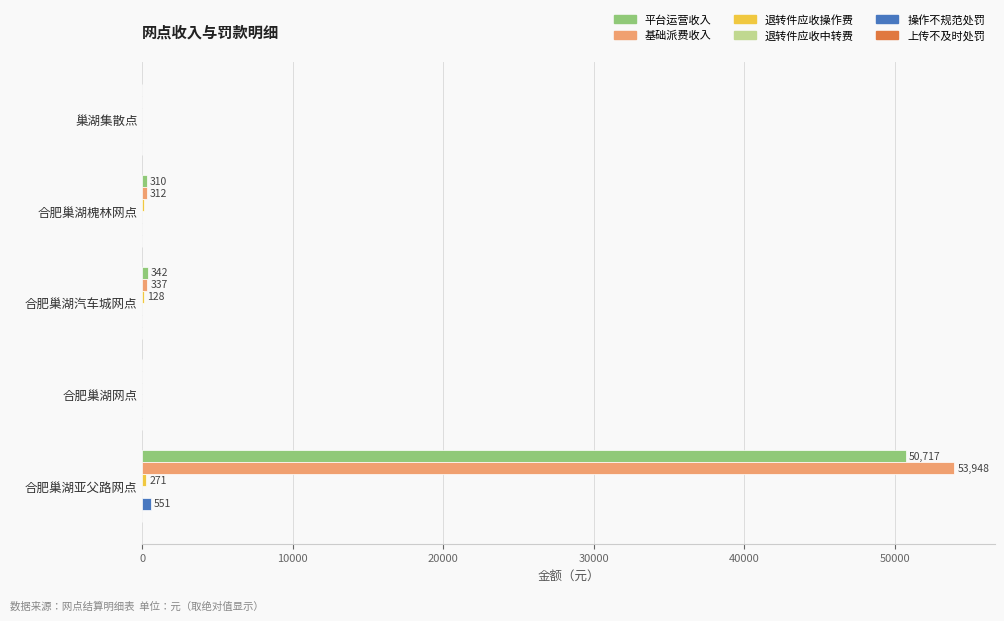

The value of 平台运营收入 at 合肥巢湖网点 is -27646.4. True or false?

False